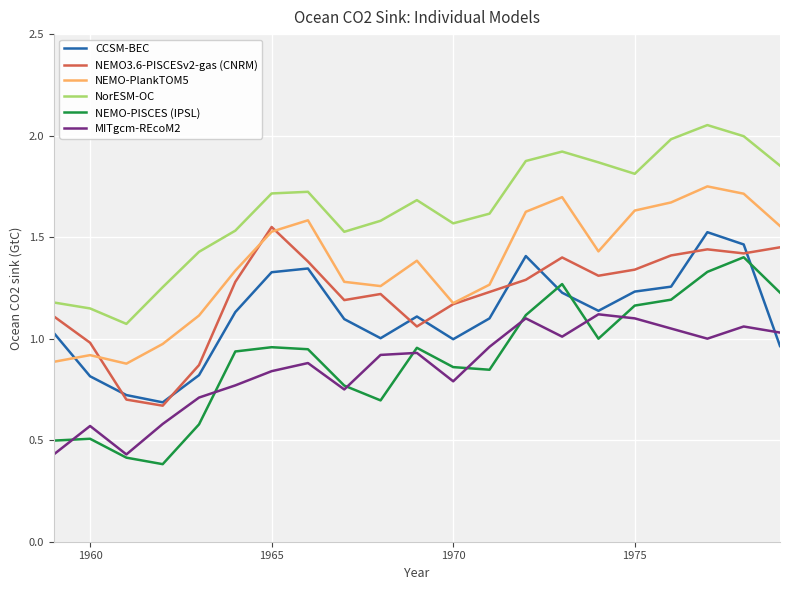

Which series has the widest spread of values?

NEMO-PISCES (IPSL)